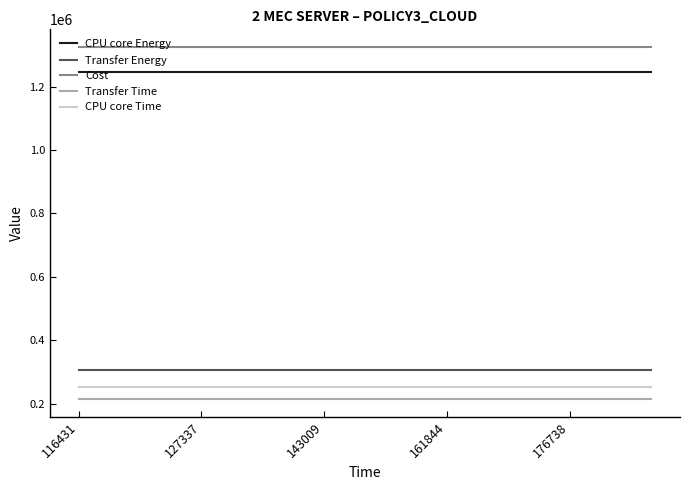

Which series has the largest total across all categories?

Cost